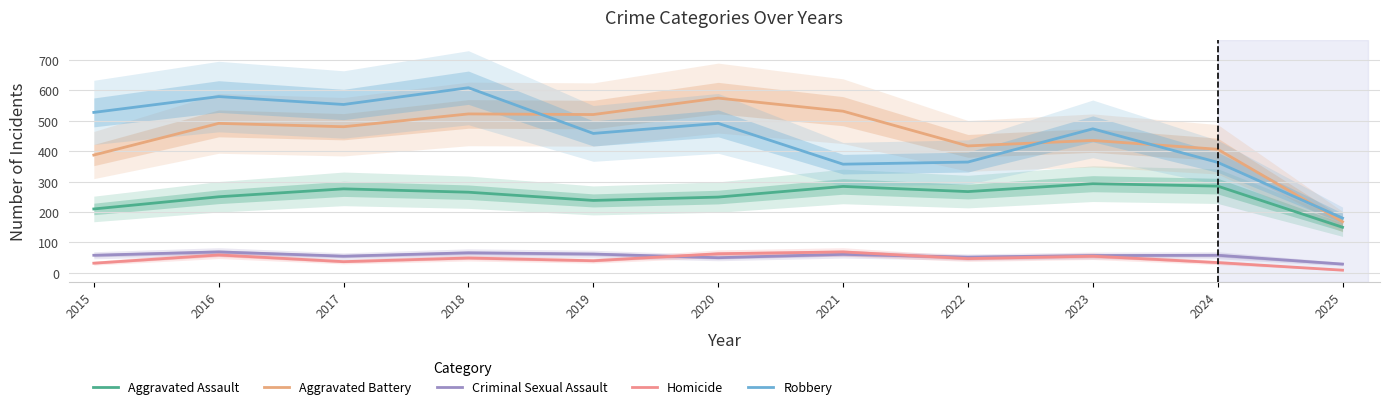

Which series has the largest total across all categories?

Robbery